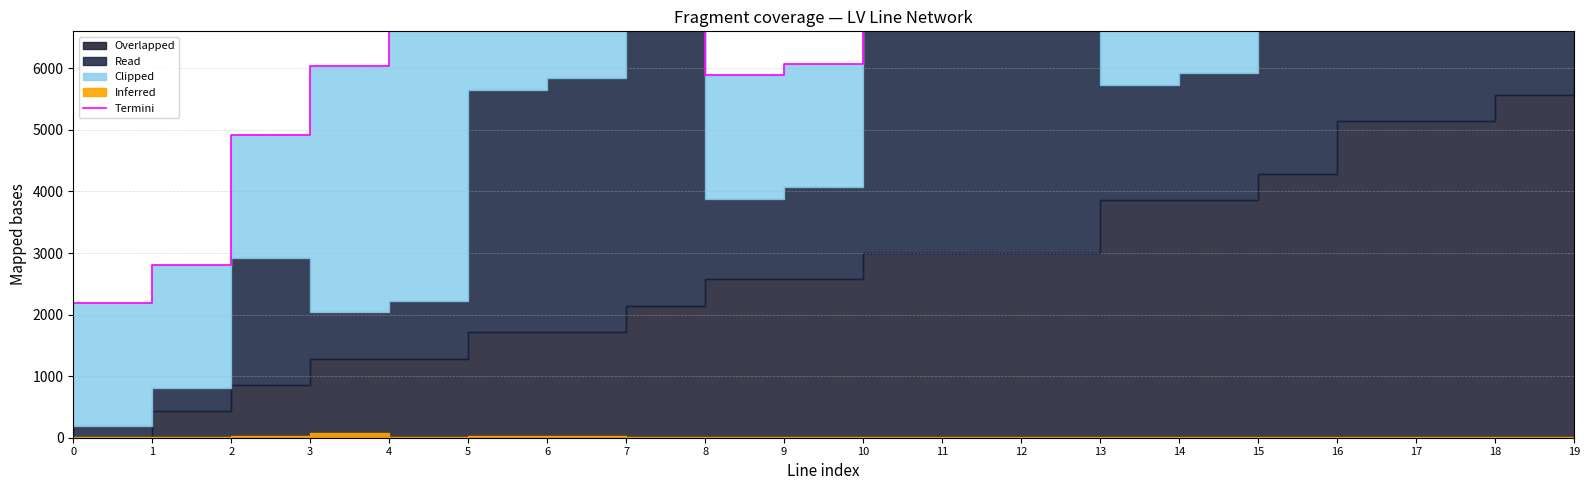

Reading left to right, extract all data points from this chart.

2187.5	2803.6	4919.6	6035.7	8223.2	7651.8	7839.3	13205.4	5883.9	6071.4	12250.0	10437.5	9687.5	7732.1	7919.6	12285.7	13580.4	13767.9	16446.4	15562.5